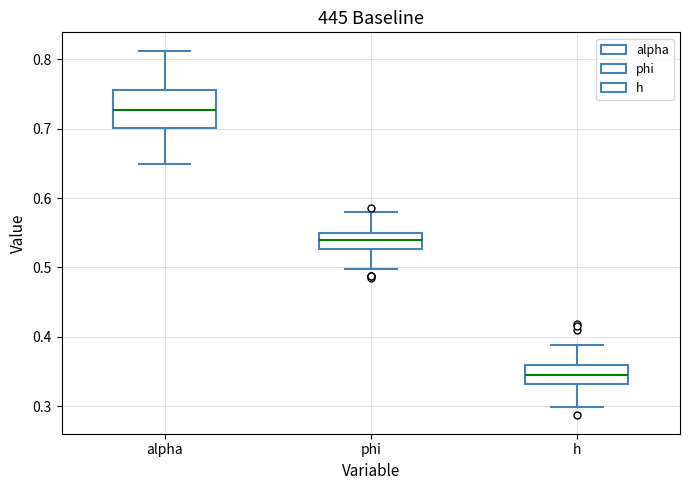

Reading left to right, transcribe this box plot: for each box, give where its median line is, the range the box spans, and where its two whiskers end, as read against the y-axis. The values are not printed on the chart, so give them approximately, as read against the axis.

alpha: median 0.73, box 0.70 to 0.76, whiskers 0.65 to 0.81
phi: median 0.54, box 0.53 to 0.55, whiskers 0.50 to 0.58
h: median 0.34, box 0.33 to 0.36, whiskers 0.30 to 0.39